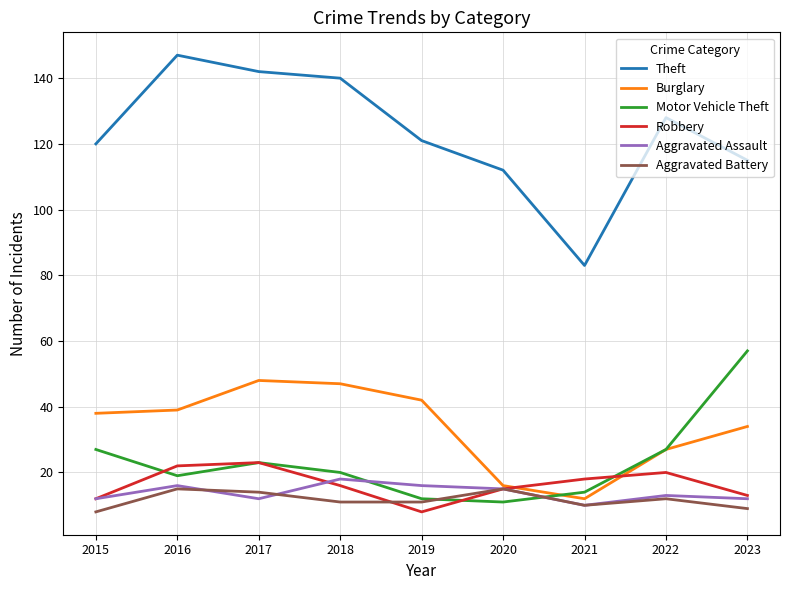

Reading left to right, list all the values displayed in this chart.

Theft: 120	147	142	140	121	112	83	128	115
Burglary: 38	39	48	47	42	16	12	27	34
Motor Vehicle Theft: 27	19	23	20	12	11	14	27	57
Robbery: 12	22	23	16	8	15	18	20	13
Aggravated Assault: 12	16	12	18	16	15	10	13	12
Aggravated Battery: 8	15	14	11	11	15	10	12	9